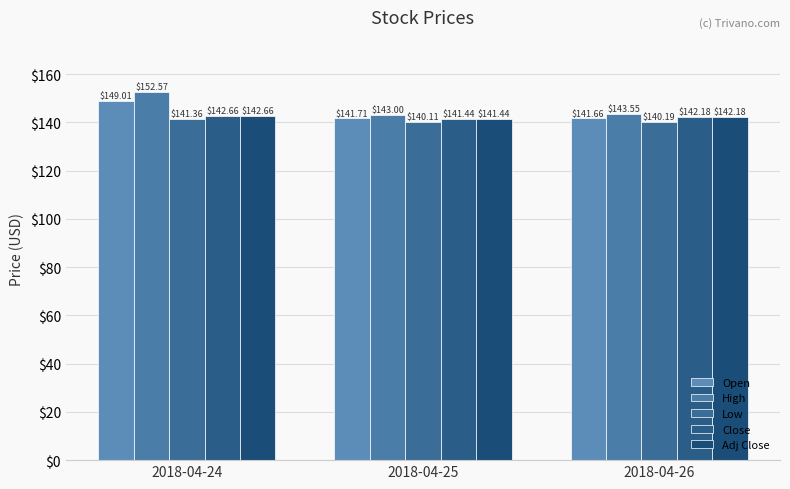

Count the Adj Close values in the range 141 to 142.

1